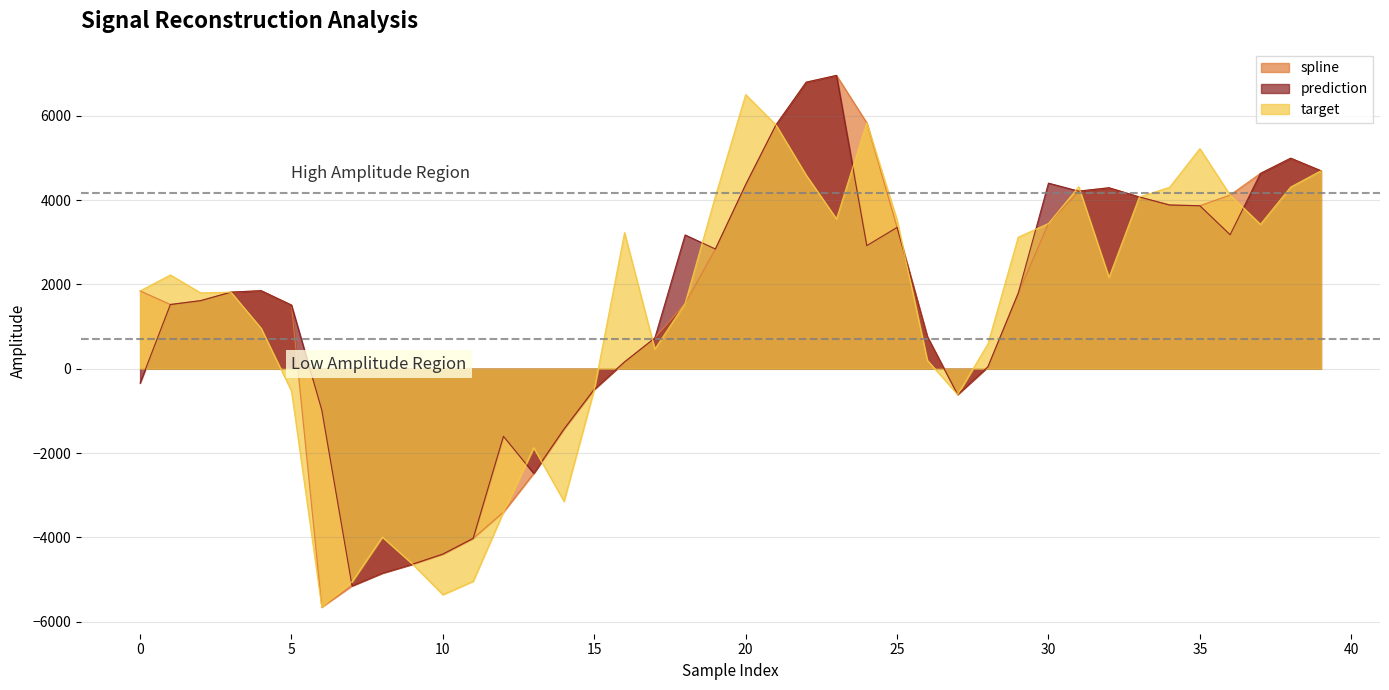

True or false: spline and prediction cross at least once.

False